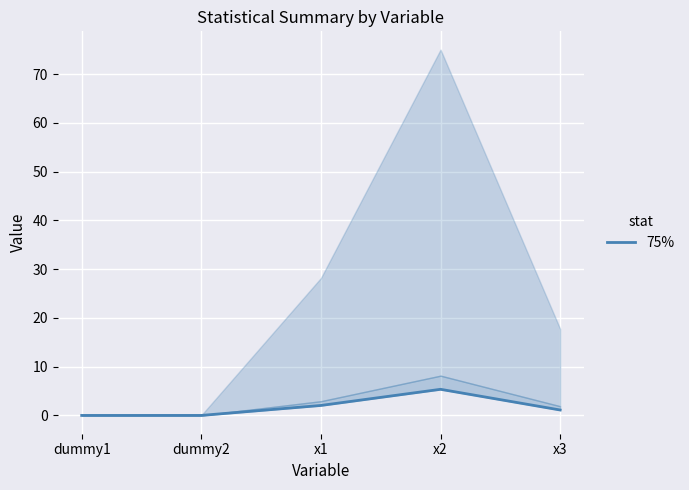

True or false: 75% and max intersect in this chart.

False